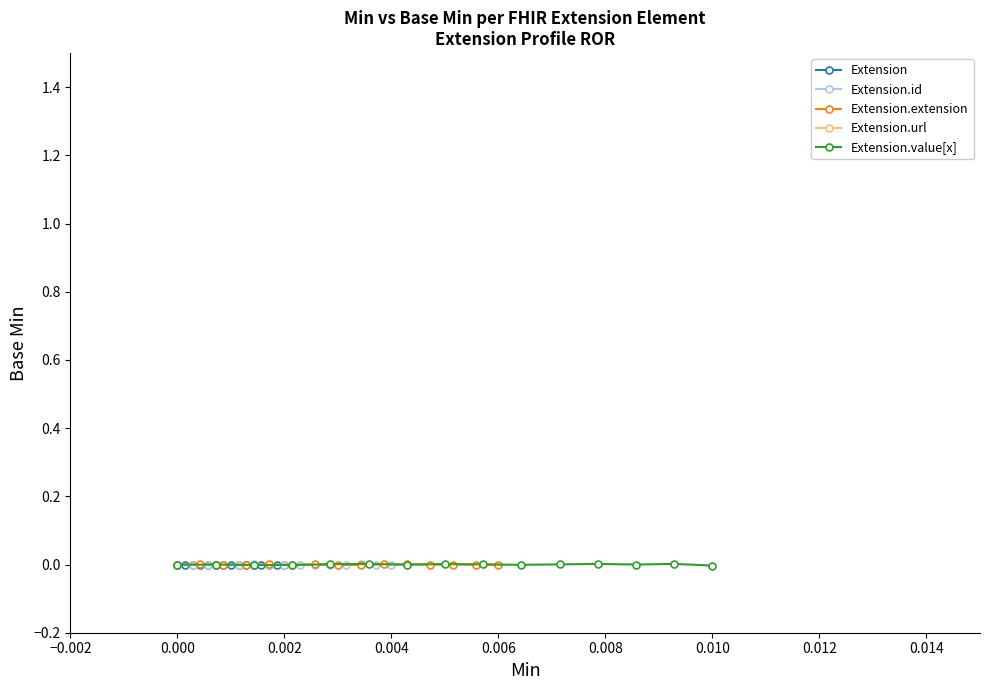

True or false: Extension.extension has more than 2 points higher than both neighbors.

True